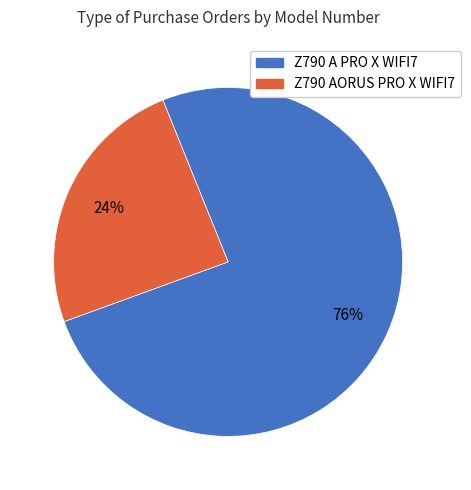

To the nearest percent, what percentage of the pie is Z790 AORUS PRO X WIFI7?

24%